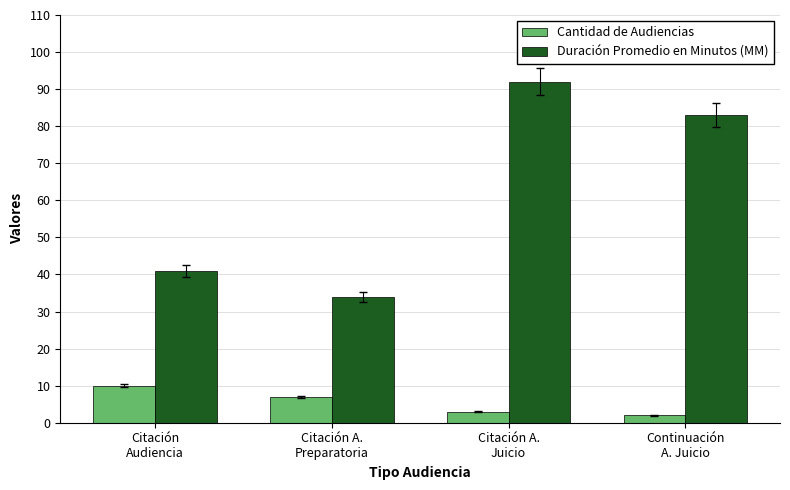

The value of Cantidad de Audiencias at Citación A.
Juicio is 3. True or false?

True